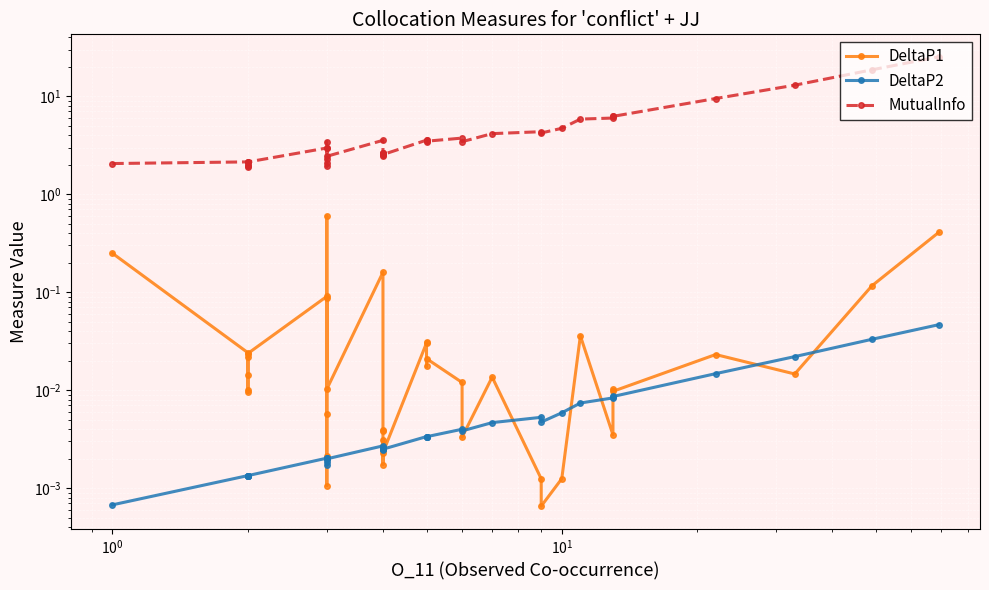

In DeltaP2, how many points are lower than both neighbors (excluding endpoints)?

11